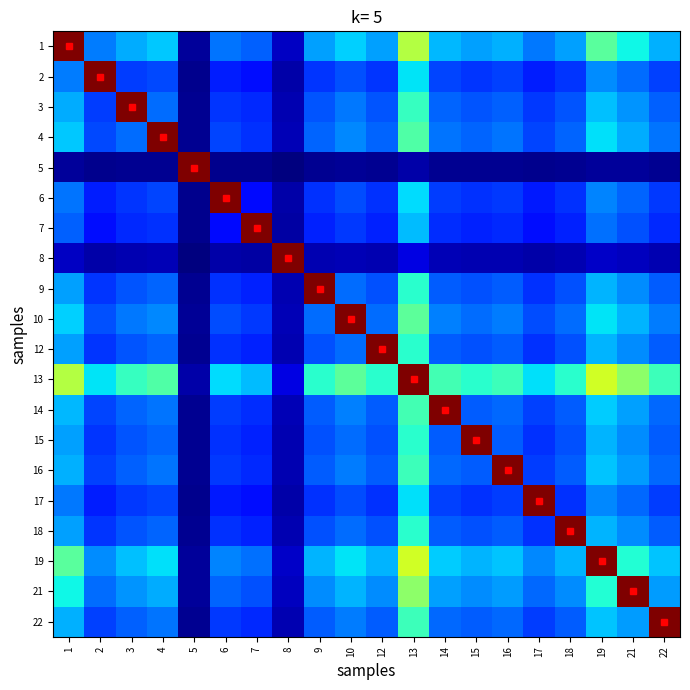

Reading right to left, extract all data points from this chart.

1: 22=0.3	21=0.4	19=0.5	18=0.3	17=0.2	16=0.3	15=0.3	14=0.3	13=0.6	12=0.3	10=0.3	9=0.3	8=0.1	7=0.2	6=0.2	5=0.0	4=0.3	3=0.3	2=0.2	1=1.0
2: 22=0.2	21=0.2	19=0.3	18=0.2	17=0.2	16=0.2	15=0.2	14=0.2	13=0.4	12=0.2	10=0.2	9=0.2	8=0.0	7=0.1	6=0.2	5=0.0	4=0.2	3=0.2	2=1.0	1=0.2
3: 22=0.2	21=0.3	19=0.3	18=0.2	17=0.2	16=0.2	15=0.2	14=0.2	13=0.4	12=0.2	10=0.2	9=0.2	8=0.0	7=0.2	6=0.2	5=0.0	4=0.2	3=1.0	2=0.2	1=0.3
4: 22=0.2	21=0.3	19=0.3	18=0.2	17=0.2	16=0.2	15=0.2	14=0.2	13=0.4	12=0.2	10=0.3	9=0.2	8=0.0	7=0.2	6=0.2	5=0.0	4=1.0	3=0.2	2=0.2	1=0.3
5: 22=0.0	21=0.0	19=0.0	18=0.0	17=0.0	16=0.0	15=0.0	14=0.0	13=0.0	12=0.0	10=0.0	9=0.0	8=0.0	7=0.0	6=0.0	5=1.0	4=0.0	3=0.0	2=0.0	1=0.0
6: 22=0.2	21=0.2	19=0.3	18=0.2	17=0.1	16=0.2	15=0.2	14=0.2	13=0.3	12=0.2	10=0.2	9=0.2	8=0.0	7=0.1	6=1.0	5=0.0	4=0.2	3=0.2	2=0.2	1=0.2
7: 22=0.2	21=0.2	19=0.2	18=0.2	17=0.1	16=0.2	15=0.2	14=0.2	13=0.3	12=0.2	10=0.2	9=0.2	8=0.0	7=1.0	6=0.1	5=0.0	4=0.2	3=0.2	2=0.1	1=0.2
8: 22=0.0	21=0.1	19=0.1	18=0.0	17=0.0	16=0.0	15=0.0	14=0.0	13=0.1	12=0.0	10=0.1	9=0.0	8=1.0	7=0.0	6=0.0	5=0.0	4=0.0	3=0.0	2=0.0	1=0.1
9: 22=0.2	21=0.3	19=0.3	18=0.2	17=0.2	16=0.2	15=0.2	14=0.2	13=0.4	12=0.2	10=0.2	9=1.0	8=0.0	7=0.2	6=0.2	5=0.0	4=0.2	3=0.2	2=0.2	1=0.3
10: 22=0.2	21=0.3	19=0.3	18=0.2	17=0.2	16=0.2	15=0.2	14=0.3	13=0.5	12=0.2	10=1.0	9=0.2	8=0.1	7=0.2	6=0.2	5=0.0	4=0.3	3=0.2	2=0.2	1=0.3
12: 22=0.2	21=0.3	19=0.3	18=0.2	17=0.2	16=0.2	15=0.2	14=0.2	13=0.4	12=1.0	10=0.2	9=0.2	8=0.0	7=0.2	6=0.2	5=0.0	4=0.2	3=0.2	2=0.2	1=0.3
13: 22=0.4	21=0.5	19=0.6	18=0.4	17=0.3	16=0.4	15=0.4	14=0.4	13=1.0	12=0.4	10=0.5	9=0.4	8=0.1	7=0.3	6=0.3	5=0.0	4=0.4	3=0.4	2=0.4	1=0.6
14: 22=0.2	21=0.3	19=0.3	18=0.2	17=0.2	16=0.2	15=0.2	14=1.0	13=0.4	12=0.2	10=0.3	9=0.2	8=0.0	7=0.2	6=0.2	5=0.0	4=0.2	3=0.2	2=0.2	1=0.3
15: 22=0.2	21=0.3	19=0.3	18=0.2	17=0.2	16=0.2	15=1.0	14=0.2	13=0.4	12=0.2	10=0.2	9=0.2	8=0.0	7=0.2	6=0.2	5=0.0	4=0.2	3=0.2	2=0.2	1=0.3
16: 22=0.2	21=0.3	19=0.3	18=0.2	17=0.2	16=1.0	15=0.2	14=0.2	13=0.4	12=0.2	10=0.2	9=0.2	8=0.0	7=0.2	6=0.2	5=0.0	4=0.2	3=0.2	2=0.2	1=0.3
17: 22=0.2	21=0.2	19=0.3	18=0.2	17=1.0	16=0.2	15=0.2	14=0.2	13=0.3	12=0.2	10=0.2	9=0.2	8=0.0	7=0.1	6=0.1	5=0.0	4=0.2	3=0.2	2=0.2	1=0.2
18: 22=0.2	21=0.3	19=0.3	18=1.0	17=0.2	16=0.2	15=0.2	14=0.2	13=0.4	12=0.2	10=0.2	9=0.2	8=0.0	7=0.2	6=0.2	5=0.0	4=0.2	3=0.2	2=0.2	1=0.3
19: 22=0.3	21=0.4	19=1.0	18=0.3	17=0.3	16=0.3	15=0.3	14=0.3	13=0.6	12=0.3	10=0.3	9=0.3	8=0.1	7=0.2	6=0.3	5=0.0	4=0.3	3=0.3	2=0.3	1=0.5
21: 22=0.3	21=1.0	19=0.4	18=0.3	17=0.2	16=0.3	15=0.3	14=0.3	13=0.5	12=0.3	10=0.3	9=0.3	8=0.1	7=0.2	6=0.2	5=0.0	4=0.3	3=0.3	2=0.2	1=0.4
22: 22=1.0	21=0.3	19=0.3	18=0.2	17=0.2	16=0.2	15=0.2	14=0.2	13=0.4	12=0.2	10=0.2	9=0.2	8=0.0	7=0.2	6=0.2	5=0.0	4=0.2	3=0.2	2=0.2	1=0.3